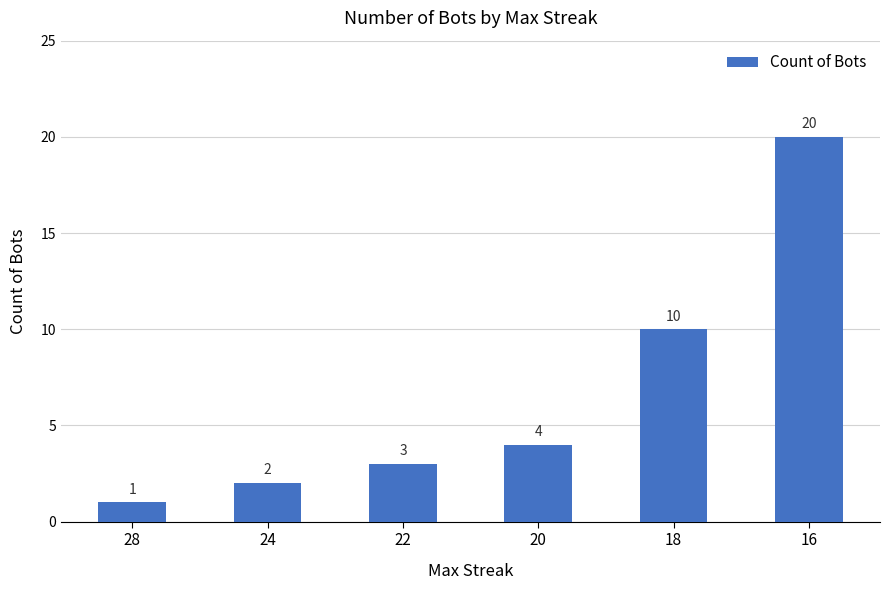

Which has a higher value, 16 or 18?

16